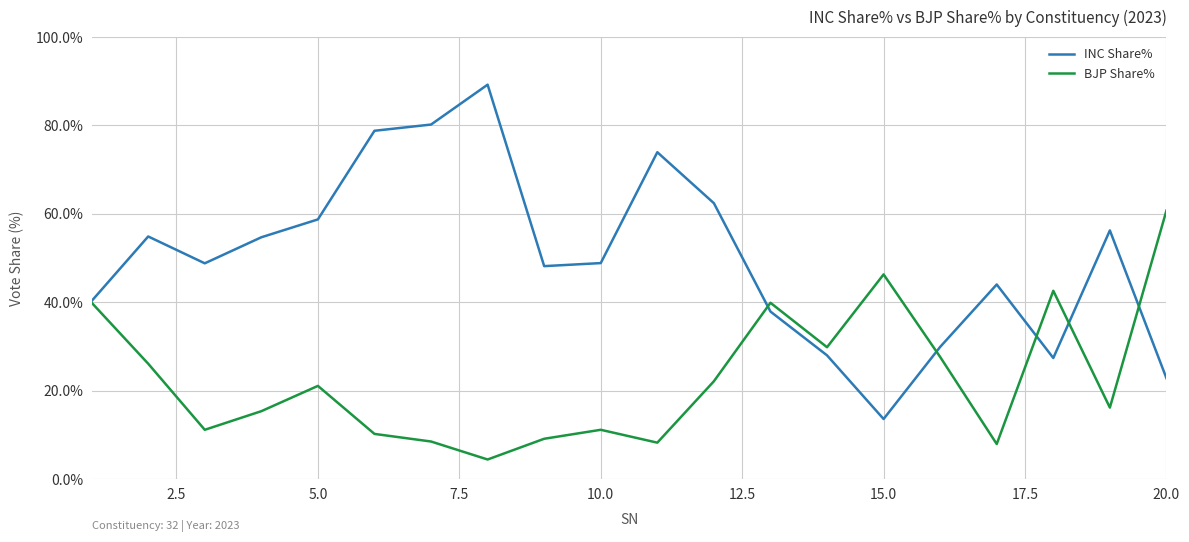

True or false: INC Share% and BJP Share% intersect in this chart.

True